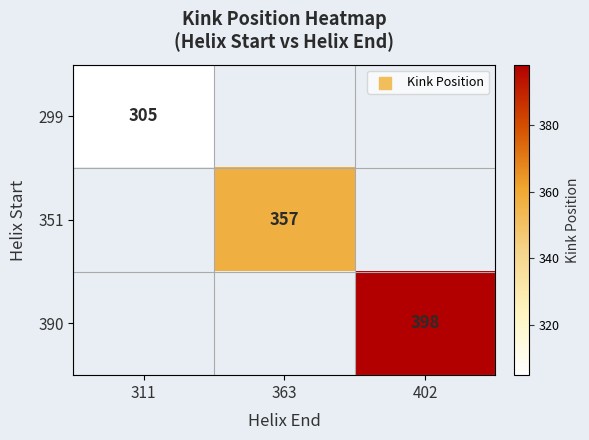

What is the minimum value shown in the chart?

305.0